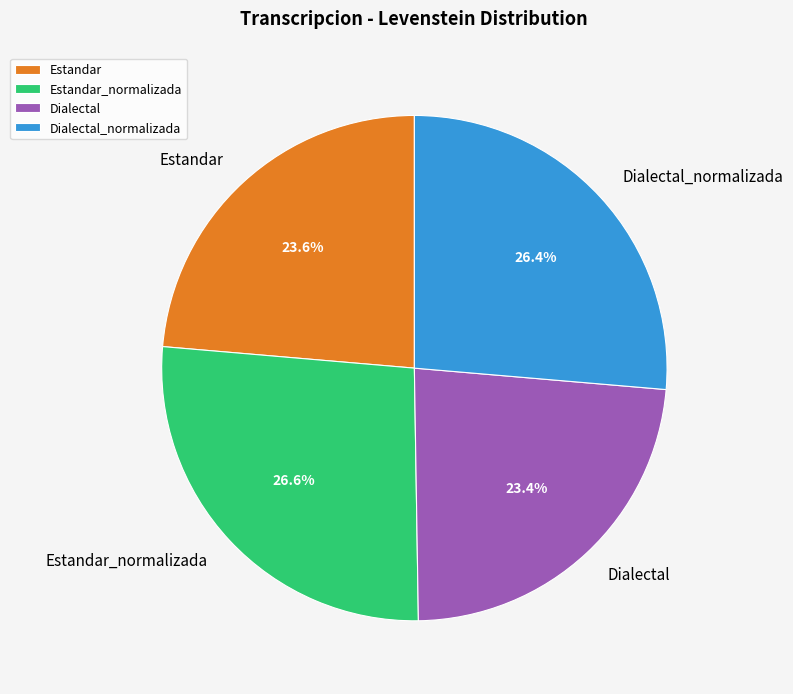

True or false: Dialectal_normalizada accounts for 26% of the total.

True